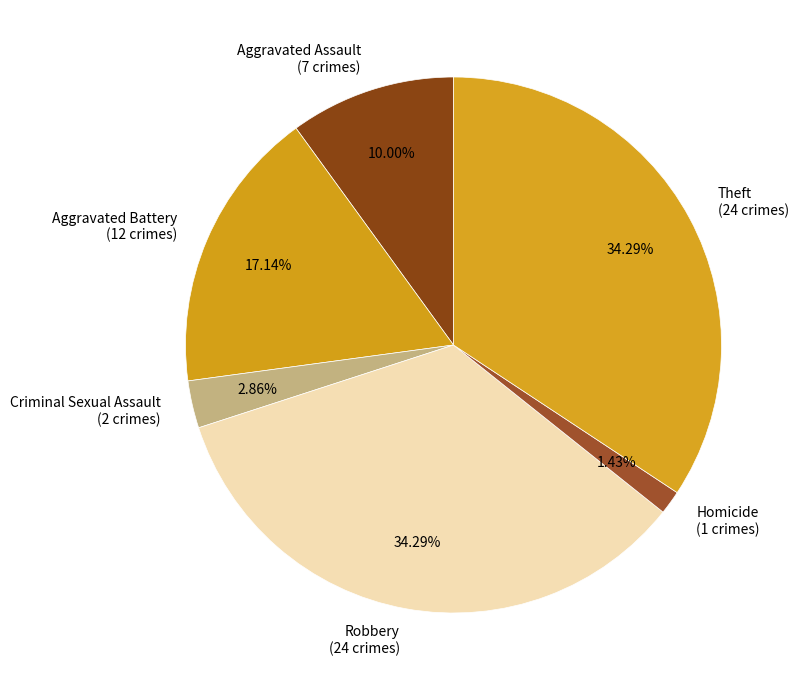

What is the ratio of the value at Aggravated Assault (7 crimes) to the value at Aggravated Battery (12 crimes)?

0.6